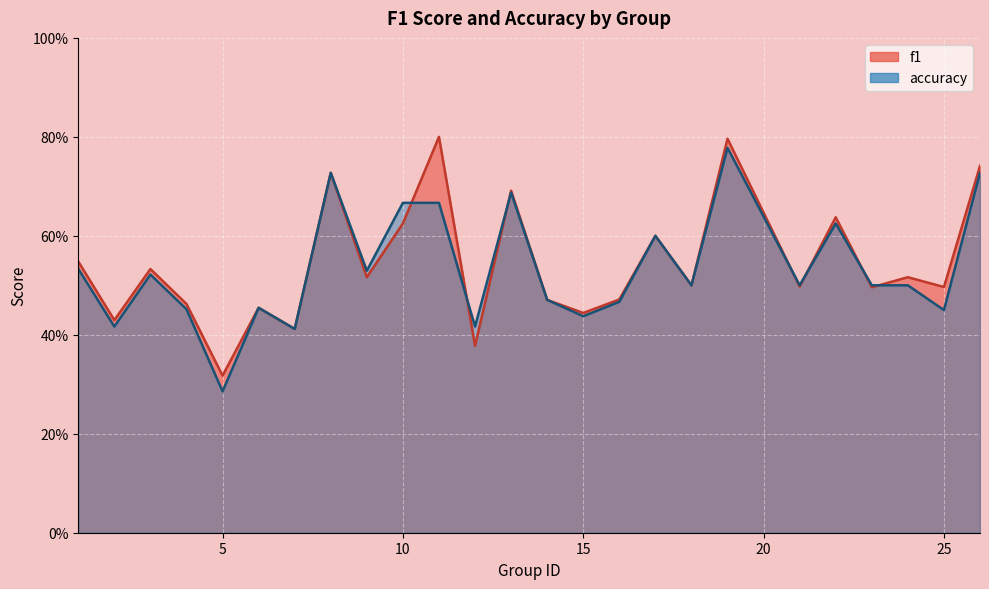

At which category is the sum across all series the highest?

19